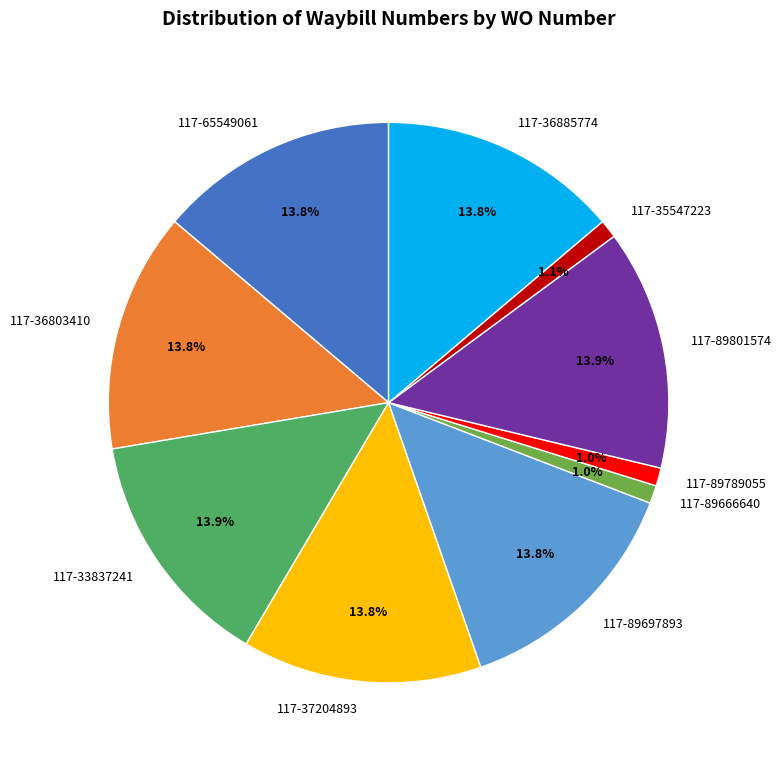

Between 117-89666640 and 117-37204893, which is larger?

117-37204893